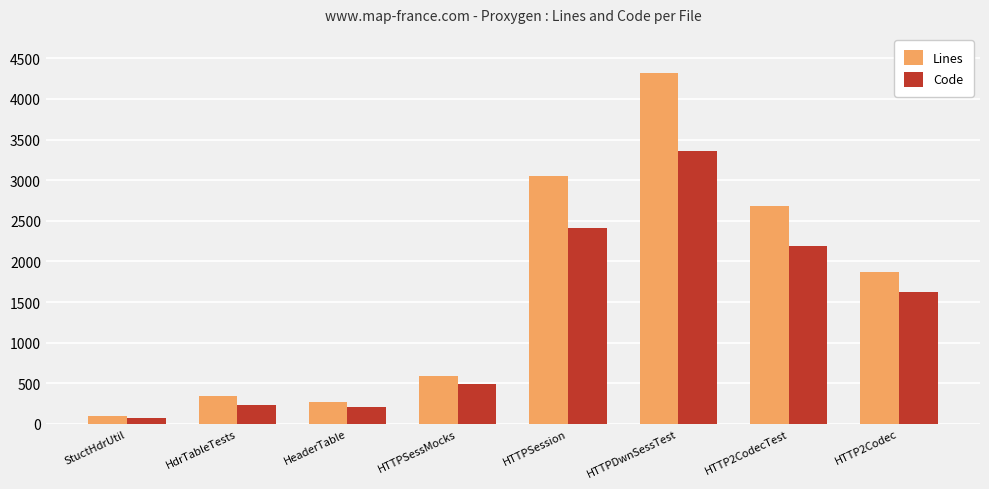

Reading left to right, transcribe all the data shown in this chart.

Lines: 99	341	275	585	3057	4319	2680	1866
Code: 68	234	206	497	2406	3356	2184	1623